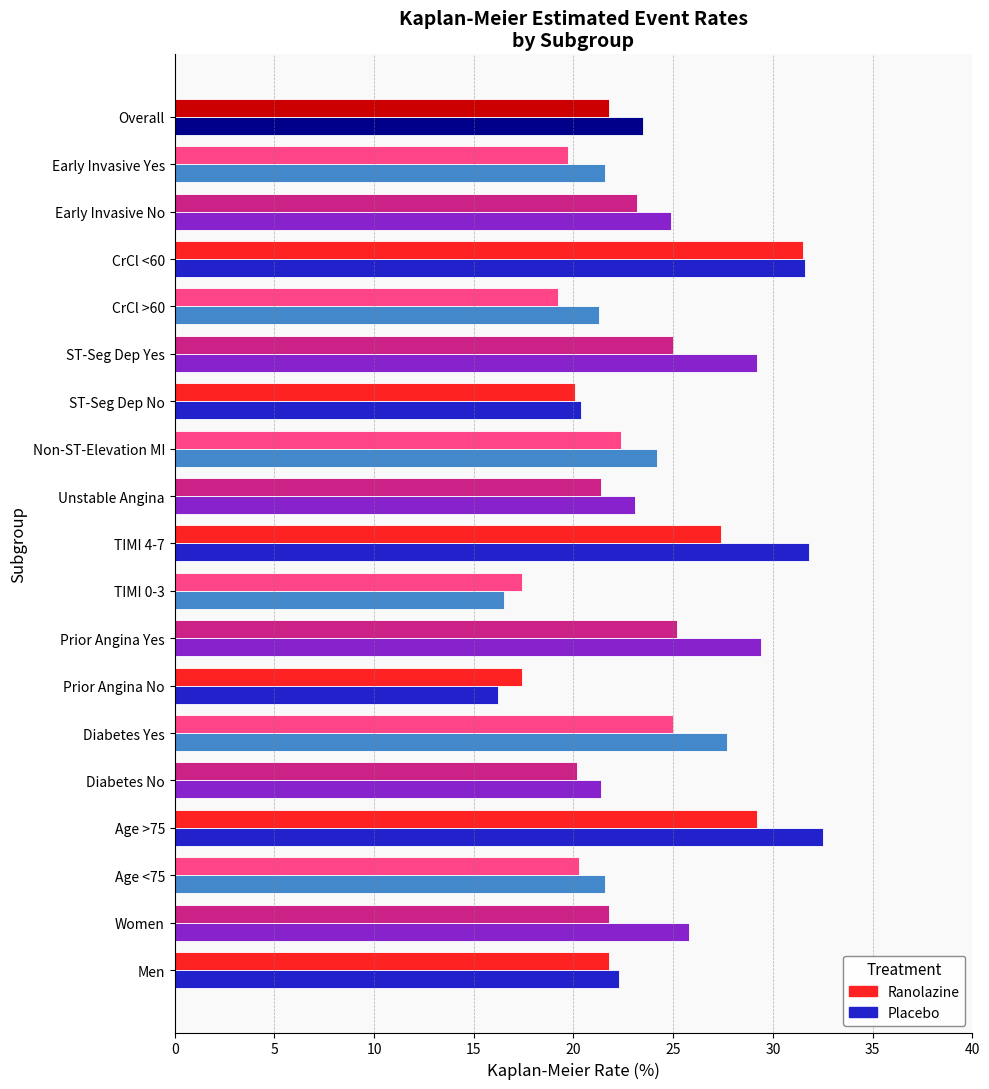

At how many categories does at least one series exceed 21?

16